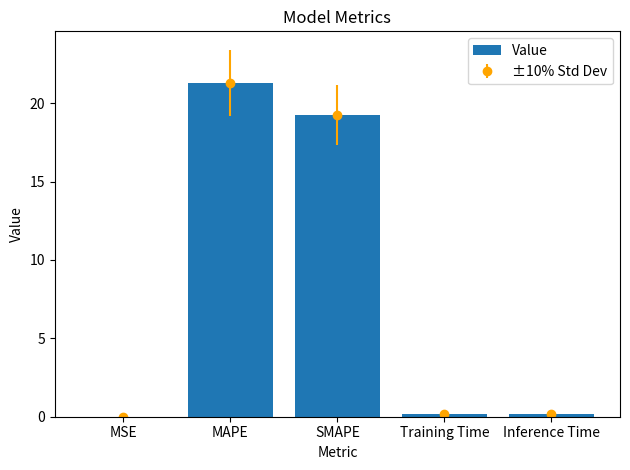

How many data points does each series have?

5